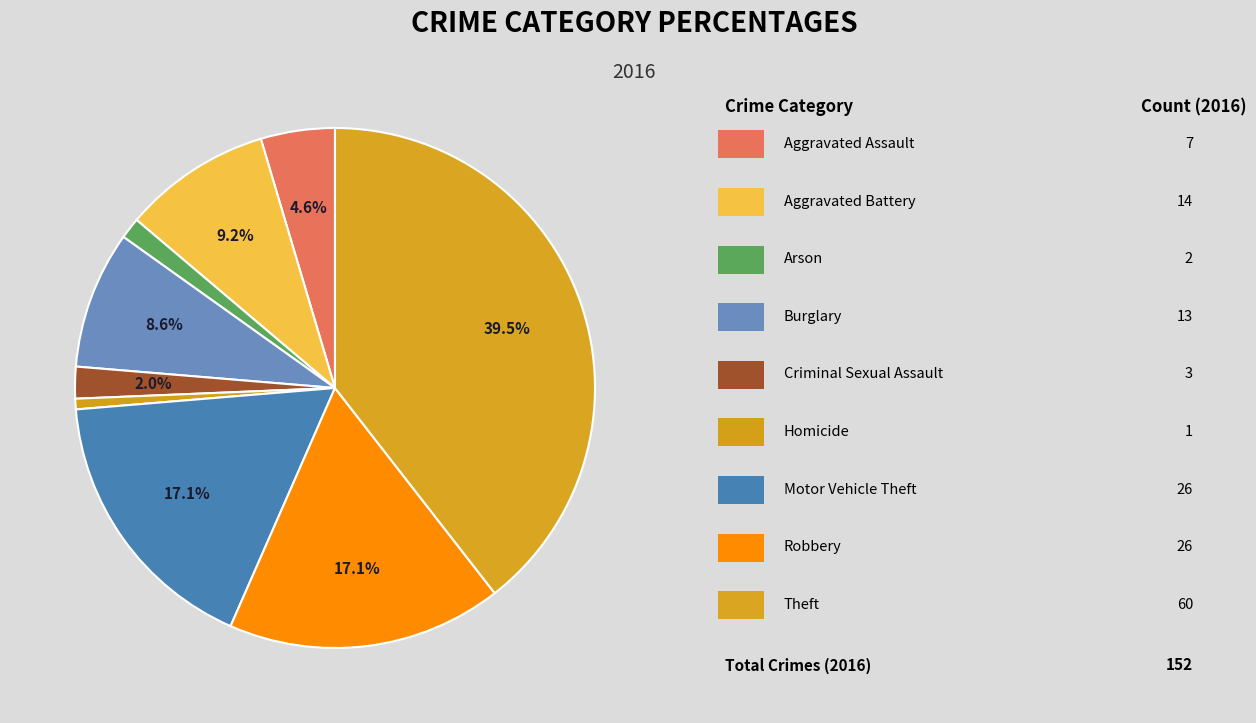

Which slice is the largest?

Theft